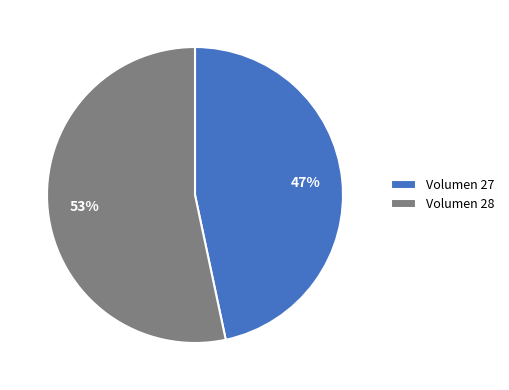

Is there any slice that represents more than half of the pie?

Yes